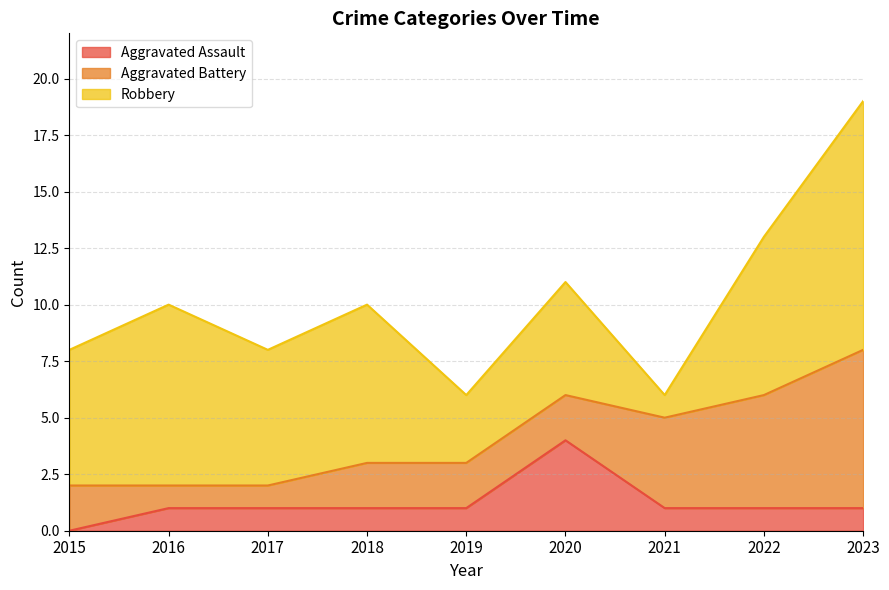

What is the value of the Aggravated Battery point at the 3rd from the left?

1